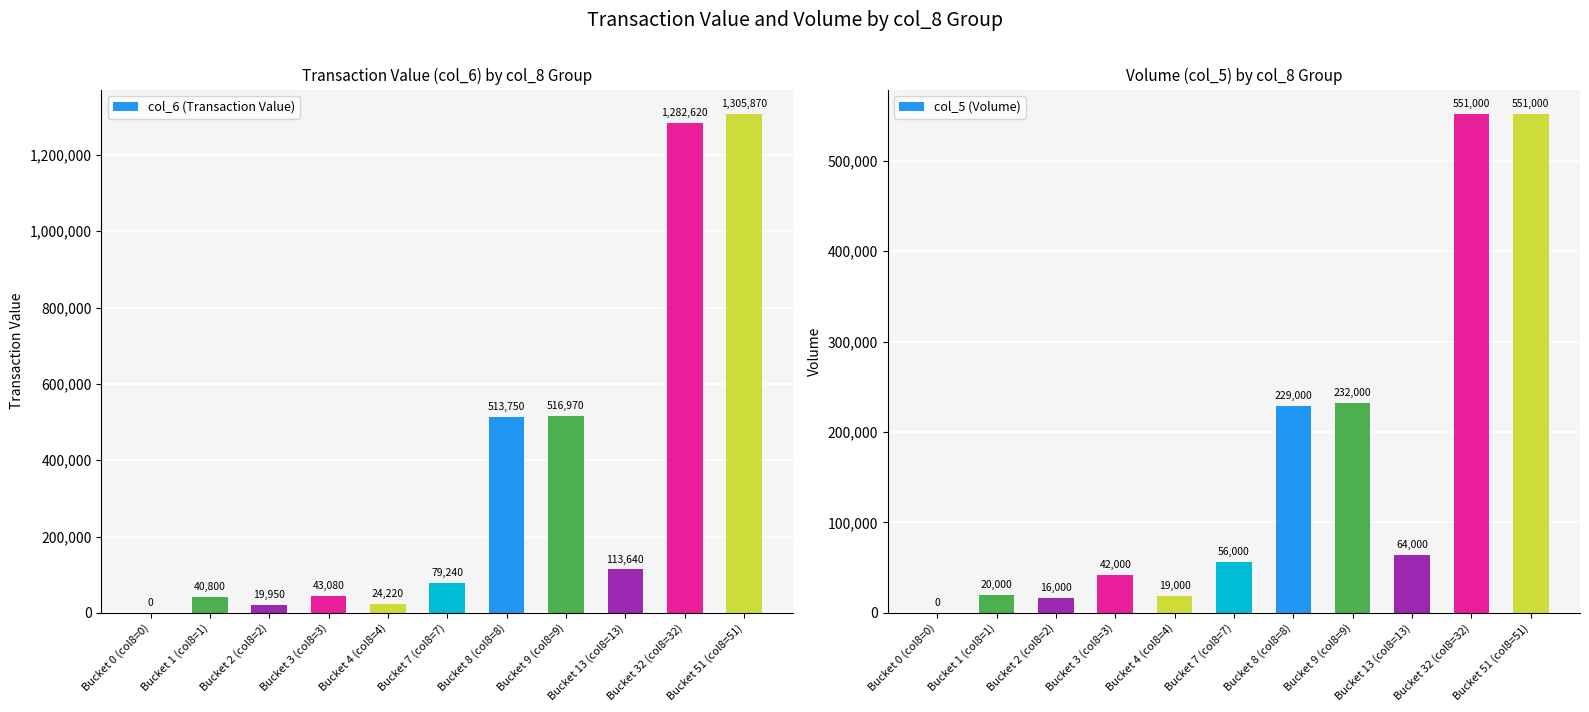

How many data points in col_5 (Volume) are above 56000?

5